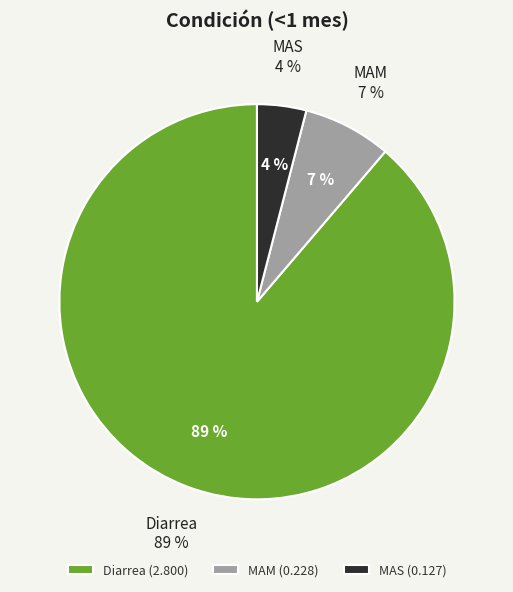

What portion of the pie excludes MAS?

96.0%